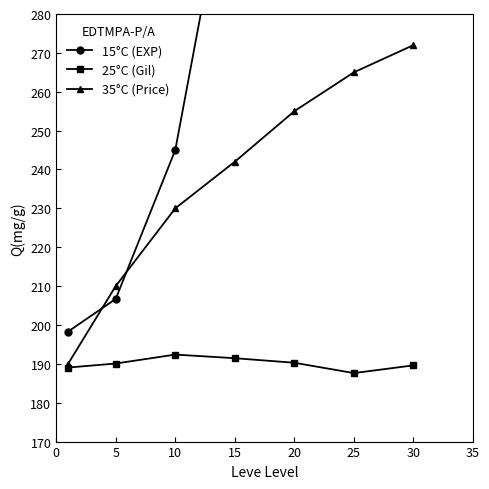

Reading left to right, transcribe all the data shown in this chart.

Leve EXP: 198.3	206.7	245.0	326.7	325.0	455.0	642.0
Leve Gil (÷100): 189.1	190.1	192.4	191.4	190.3	187.6	189.6
Avg Price (scaled): 190.0	210.0	230.0	242.0	255.0	265.0	272.0